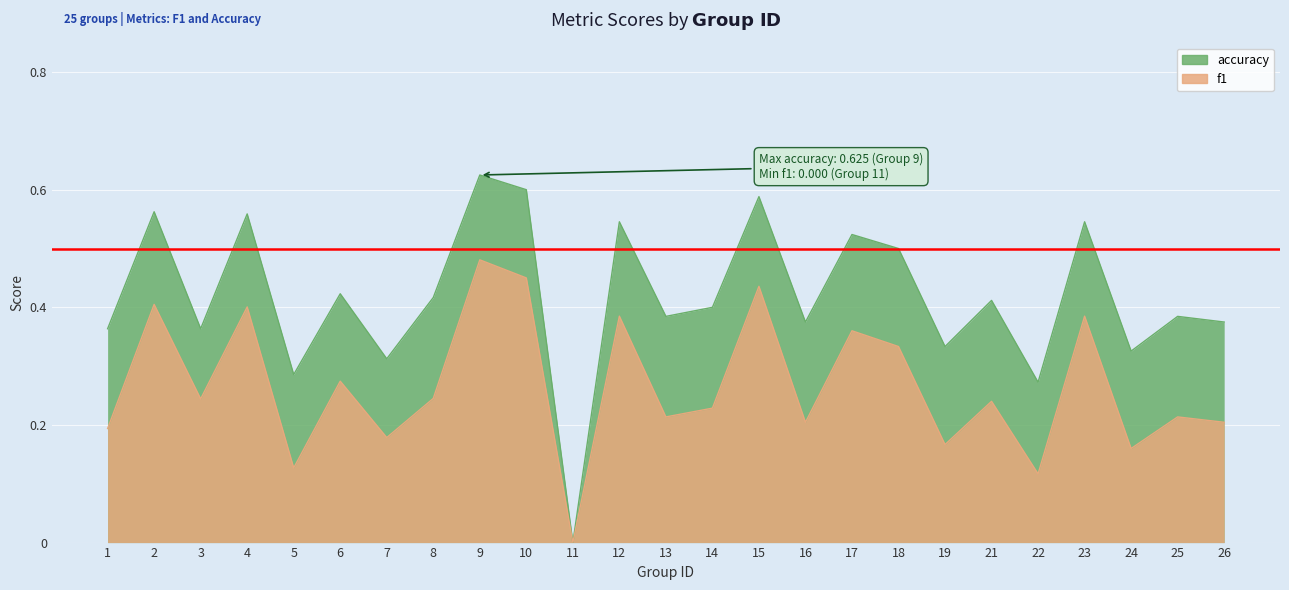

In f1, how many points are higher than both neighbors (excluding endpoints)?

10